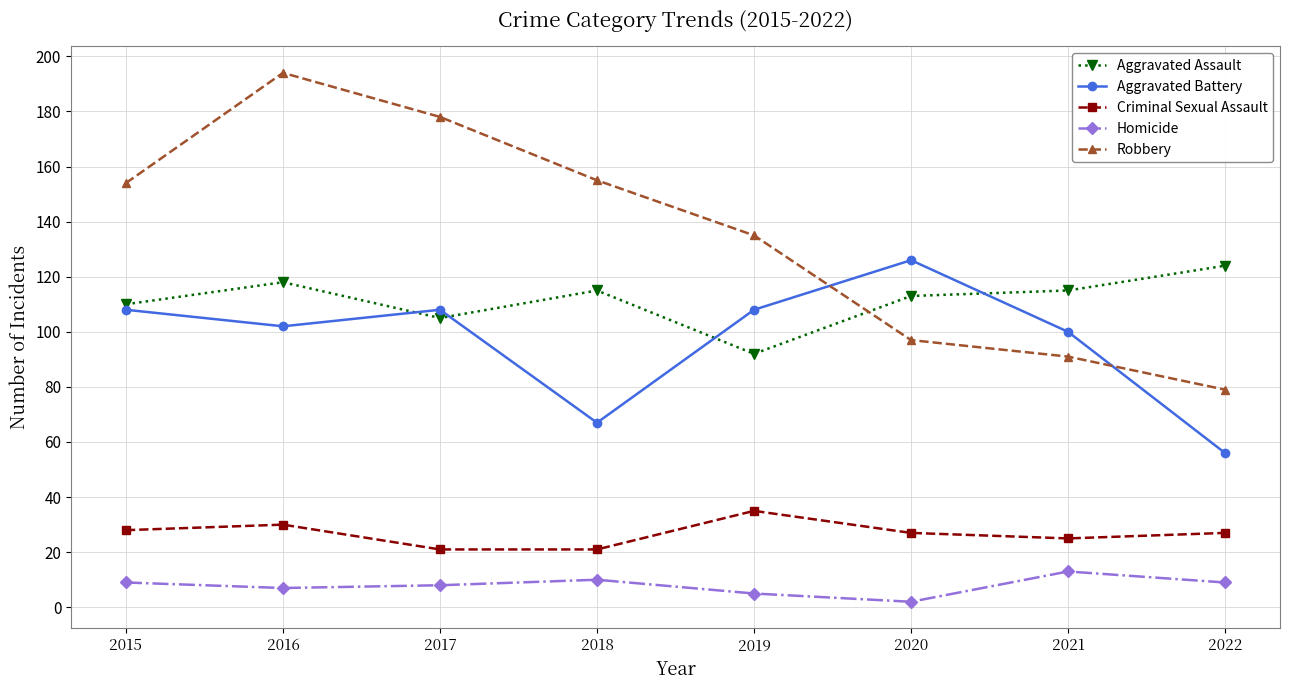

Which series has the largest range (max minus min)?

Robbery